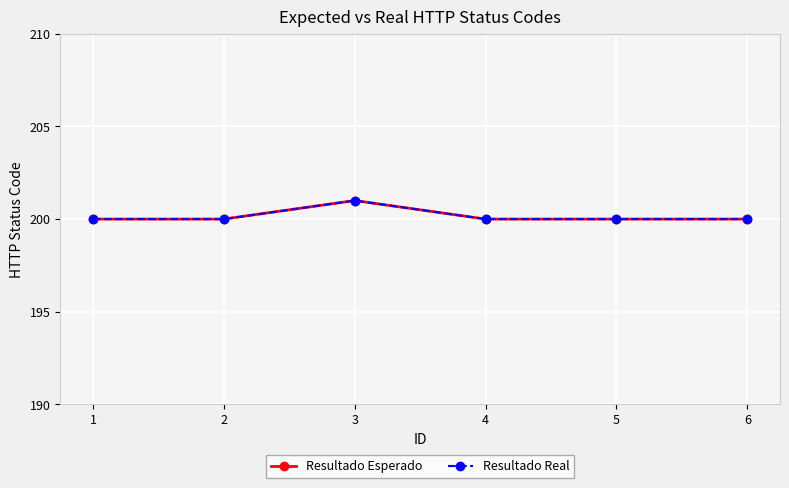

Reading left to right, extract all data points from this chart.

Resultado Esperado: 200	200	201	200	200	200
Resultado Real: 200	200	201	200	200	200